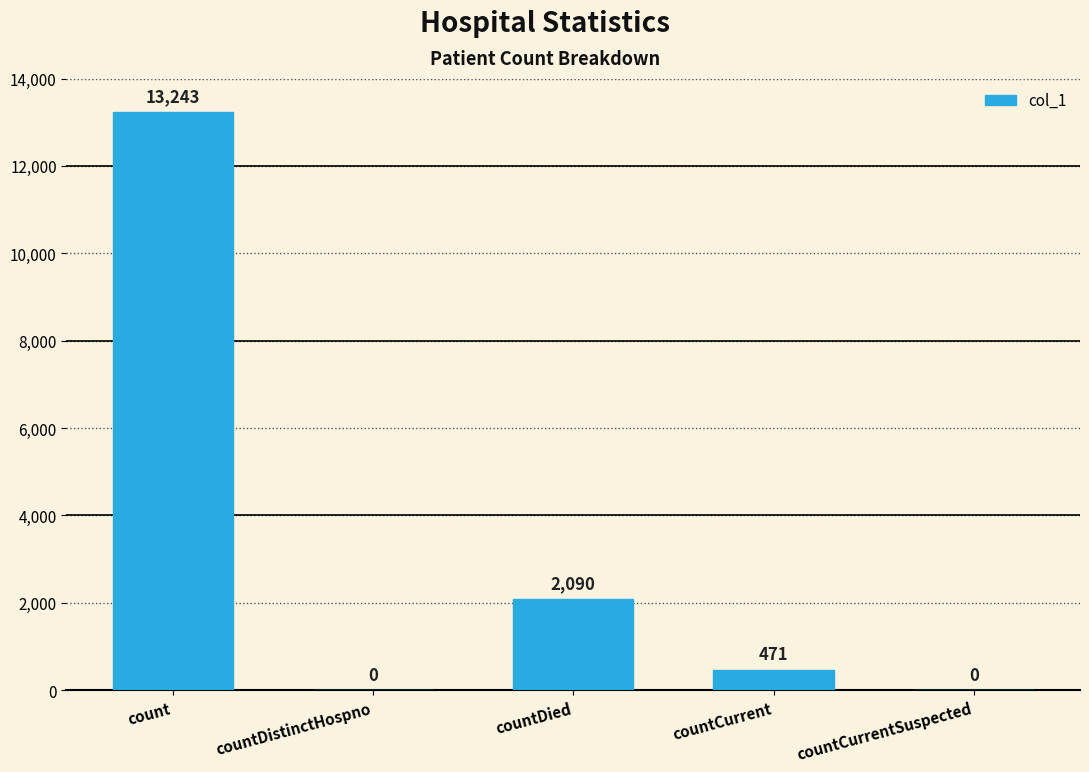

What is the sum of the values at countDied and count?

15333